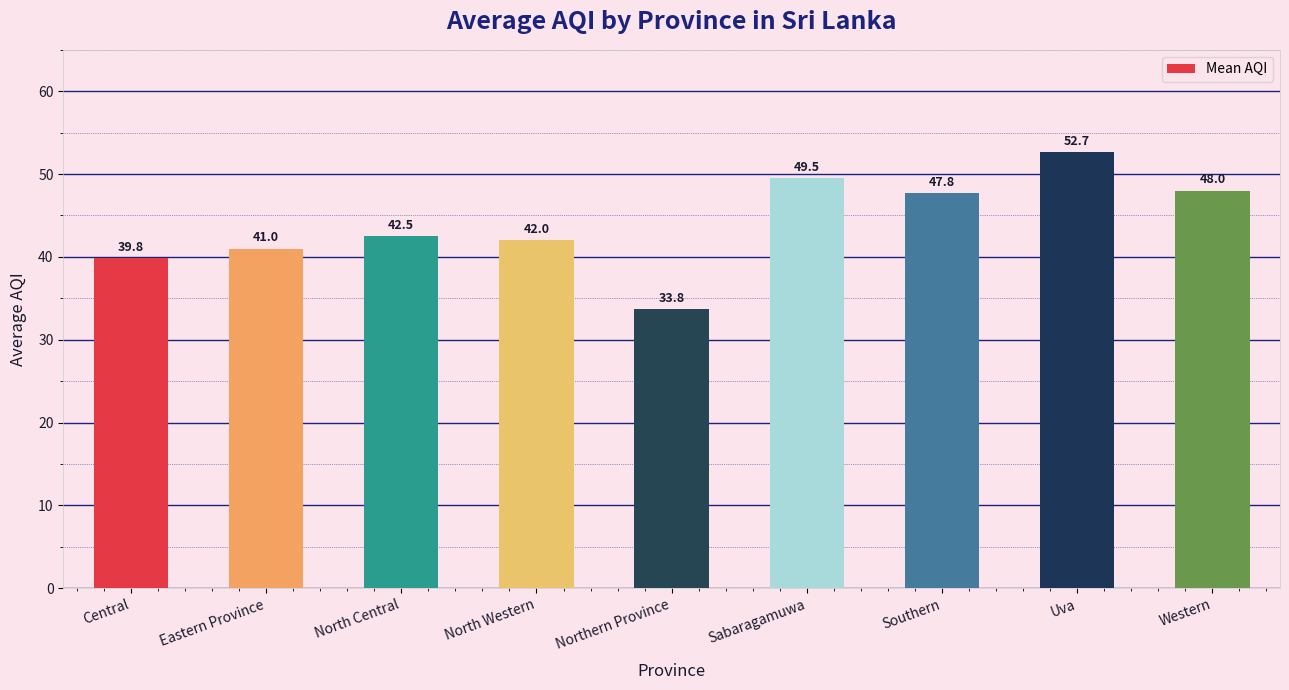

Does the chart contain any negative values?

No